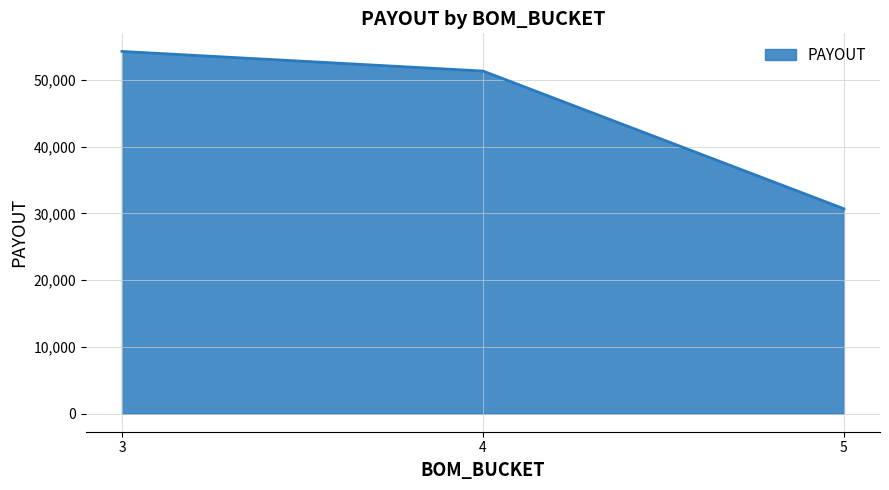

List the labels in order of value, largest first.

3, 4, 5